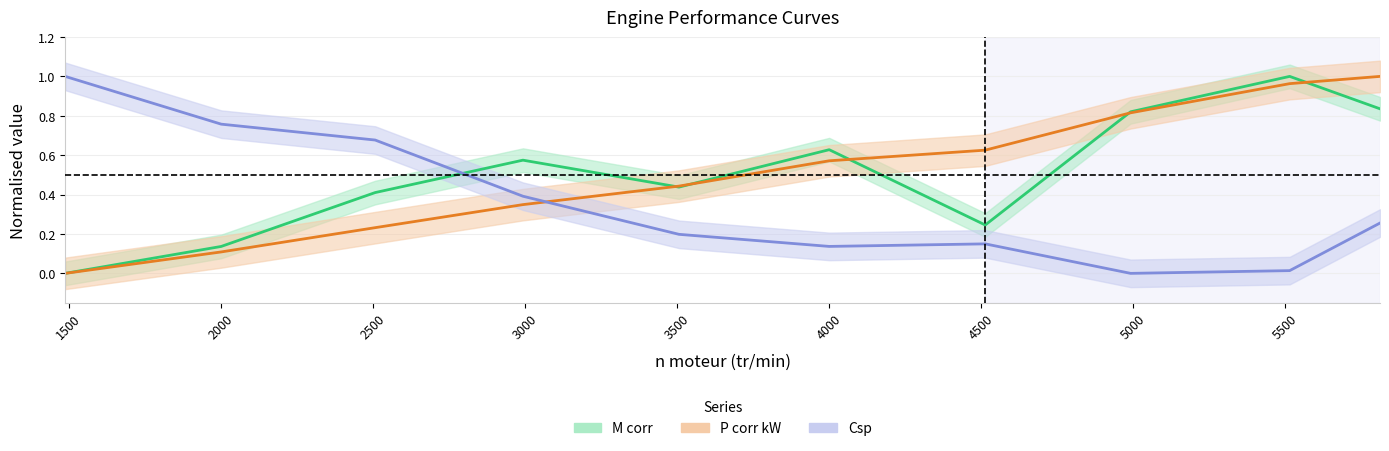

At which category does Csp reach its first local peak?

4514